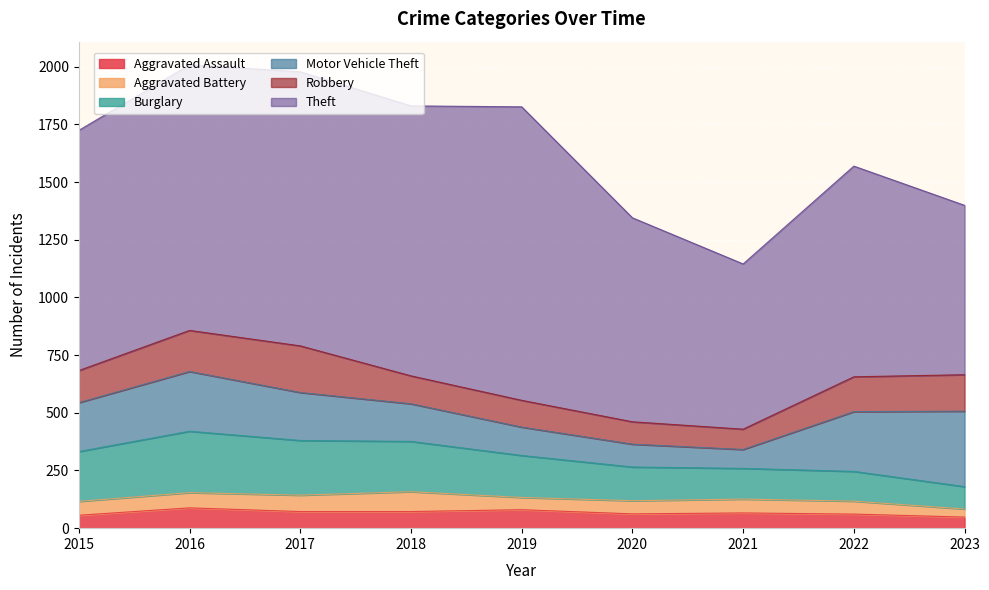

Where does the Theft series first go above 1041?

2016